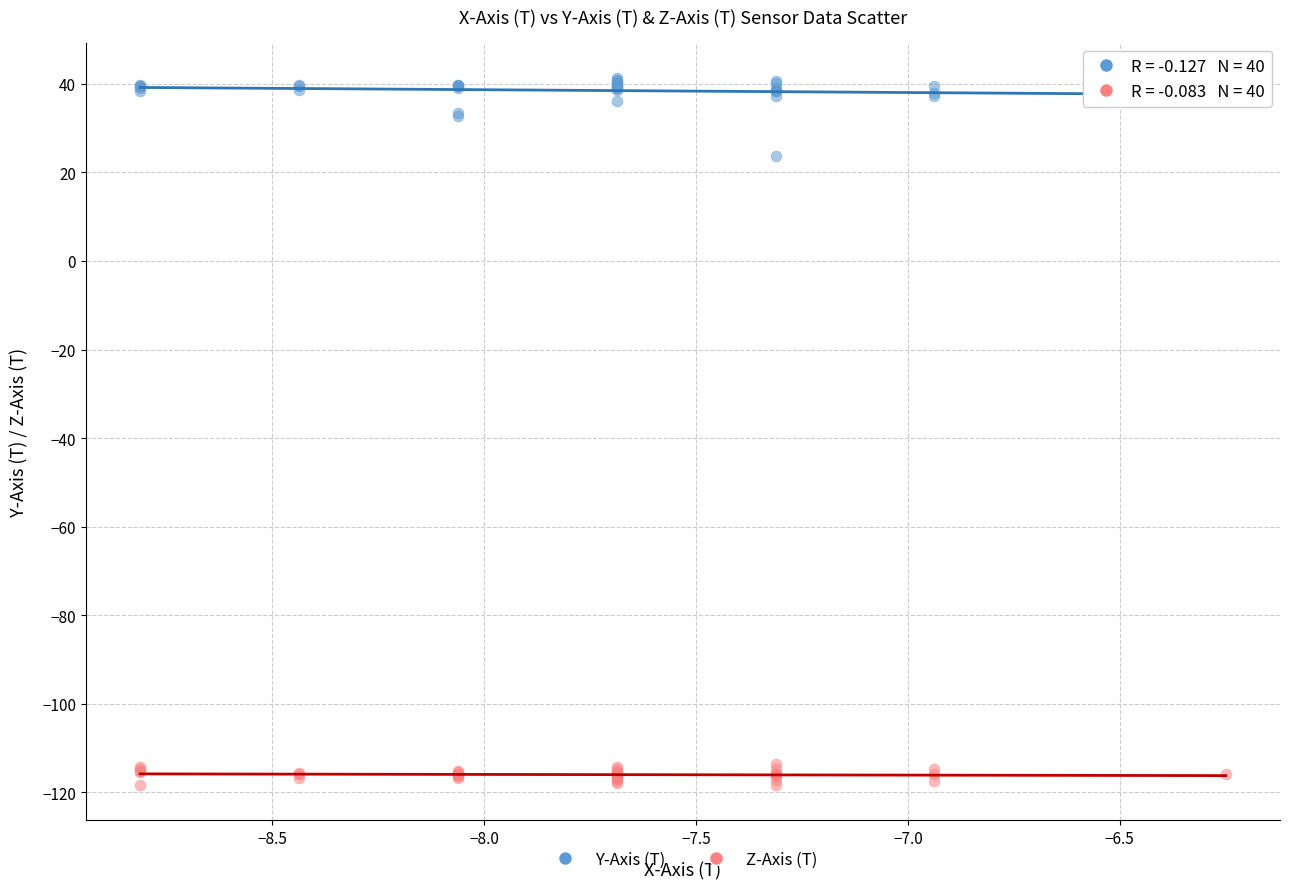

Which series has the largest Y range (max minus min)?

Y-Axis (T)